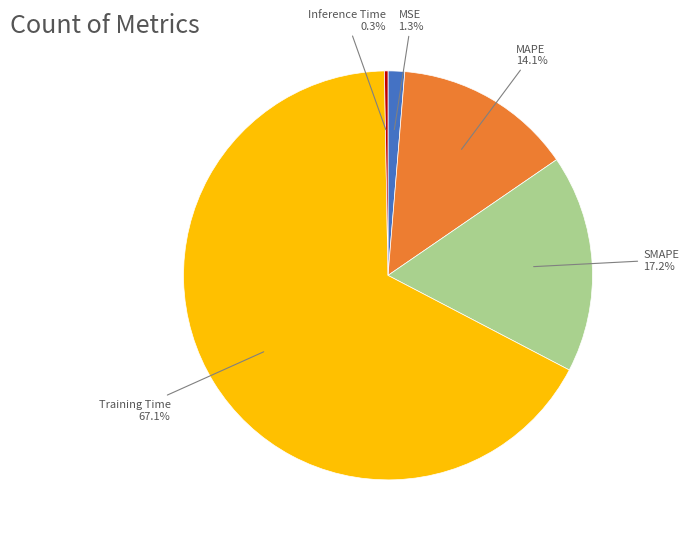

True or false: MAPE accounts for 14% of the total.

True